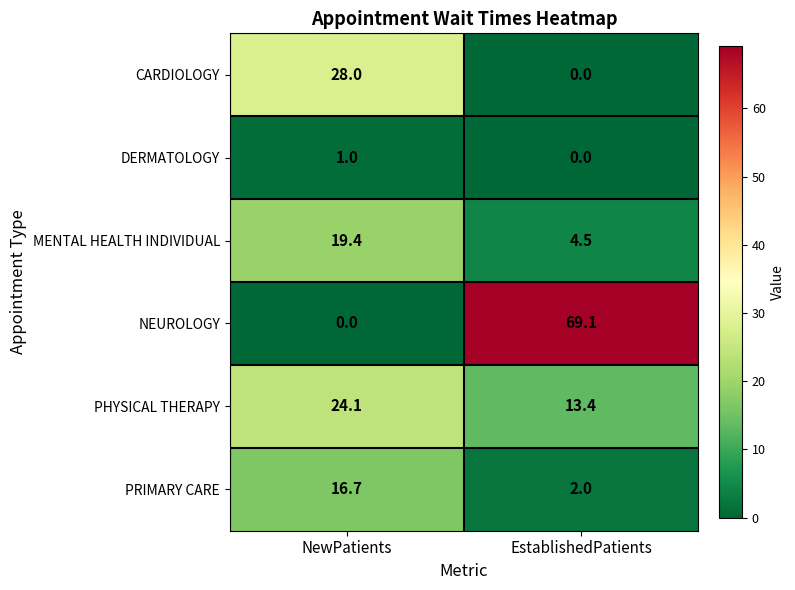

True or false: CARDIOLOGY has a value of -18.3 at EstablishedPatients.

False